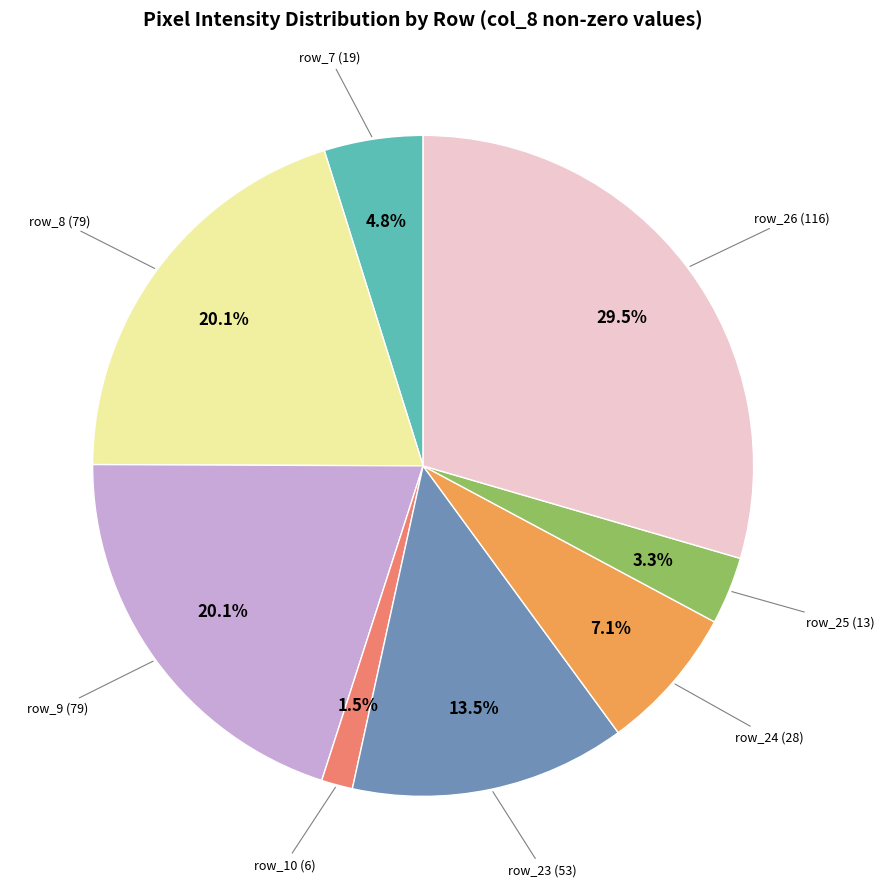

Which category has the biggest portion of the pie?

row_26 (116)